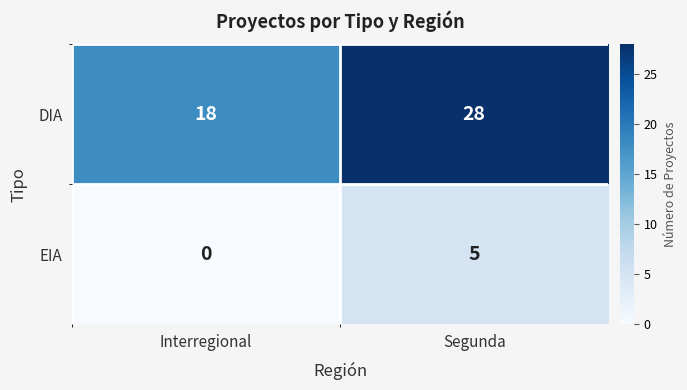

What is the difference between the highest and lowest values at Interregional?

18